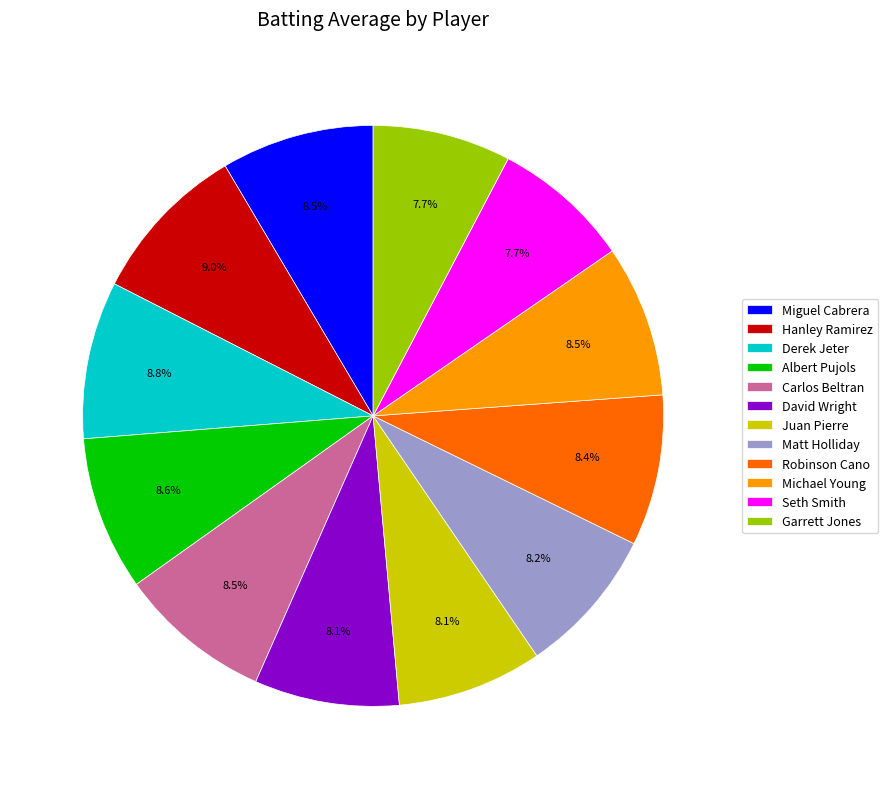

True or false: David Wright accounts for 8% of the total.

True